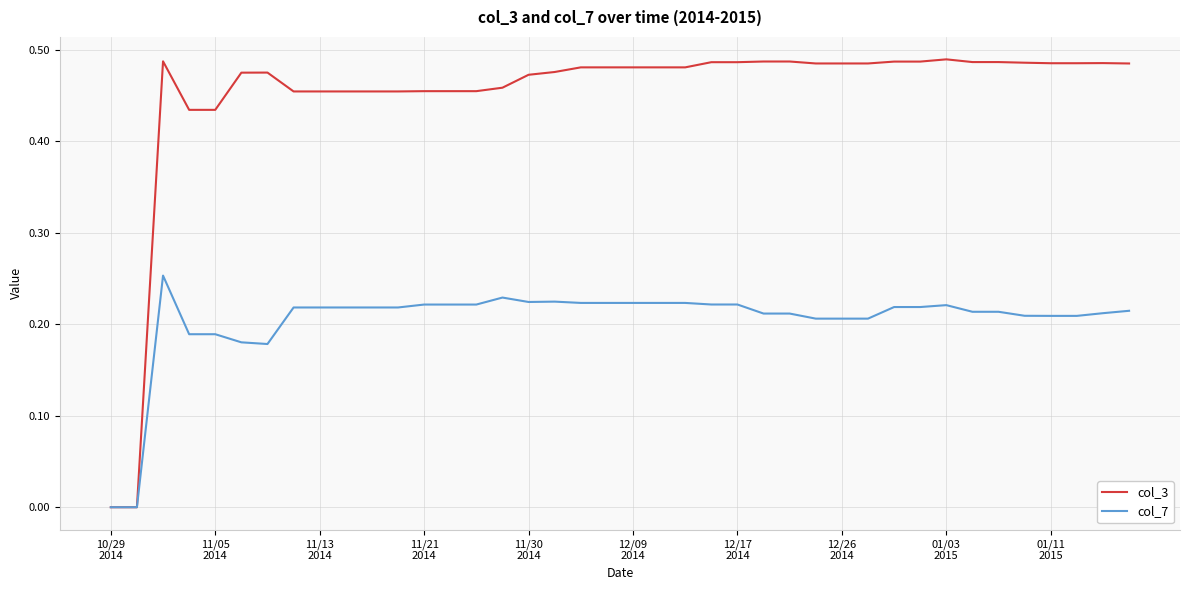

Rank the series by their maximum value, from highest to lowest.

col_3, col_7